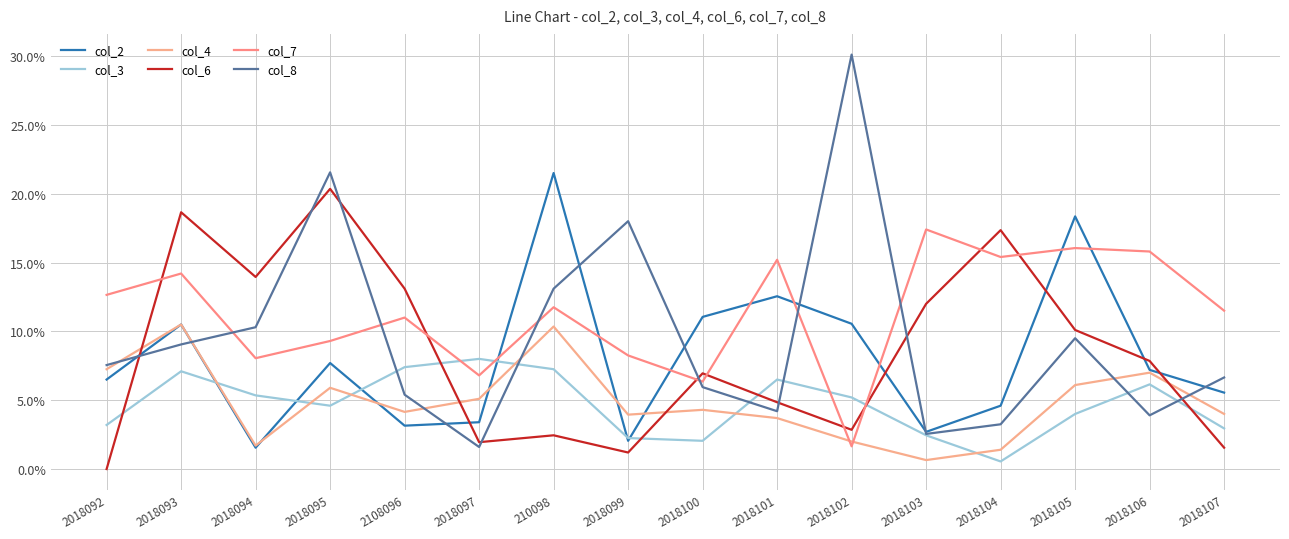

Between which two adjacent categories do col_7 and col_8 first intersect?

2018093 and 2018094